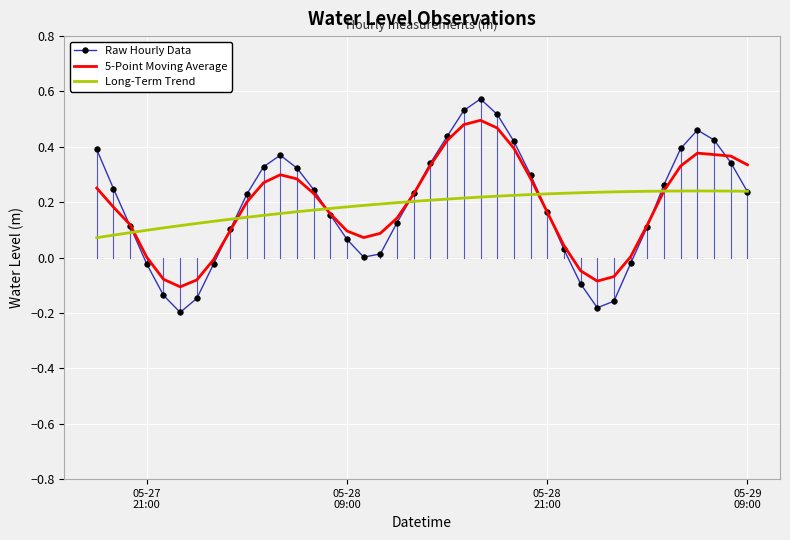

Rank the series by their maximum value, from highest to lowest.

Raw Hourly Data, 5-Point Moving Average, Long-Term Trend